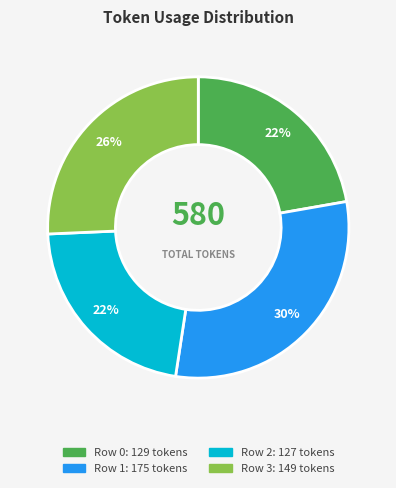

Is there any slice that represents more than half of the pie?

No